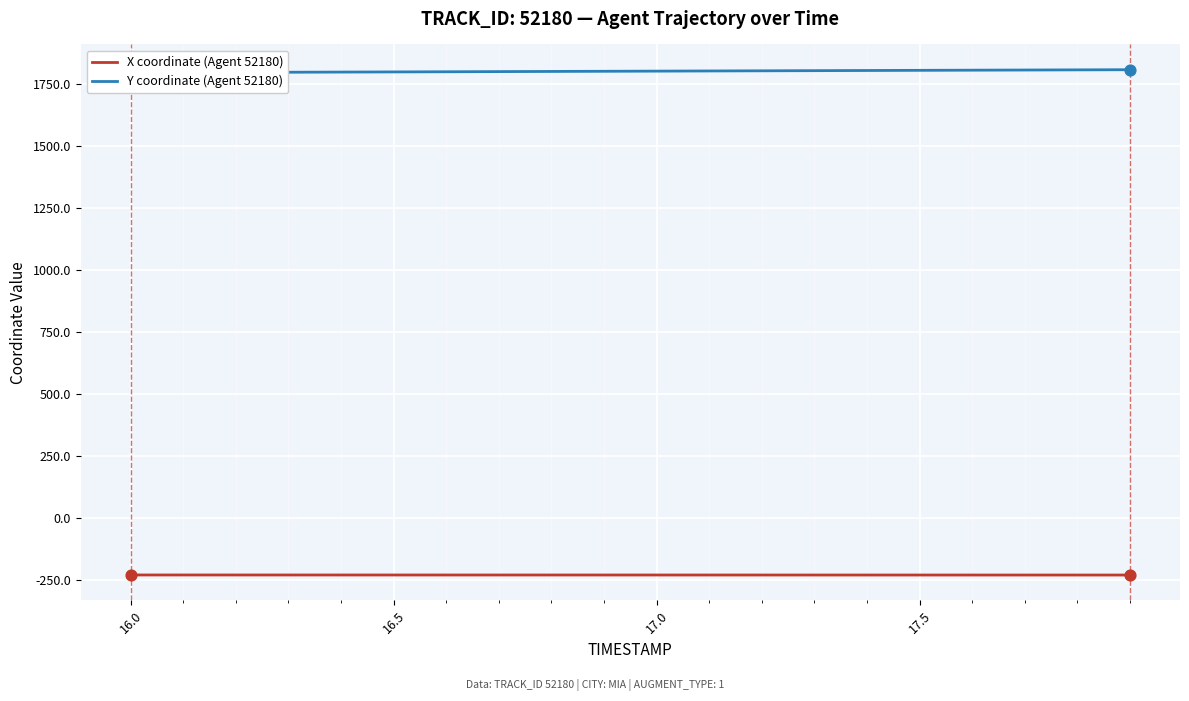

What are all the series names shown in the legend?

X coordinate (Agent 52180), Y coordinate (Agent 52180)